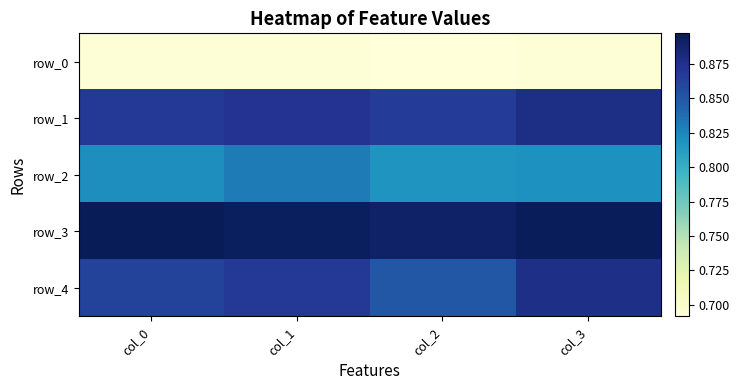

Which series has the widest spread of values?

row_4